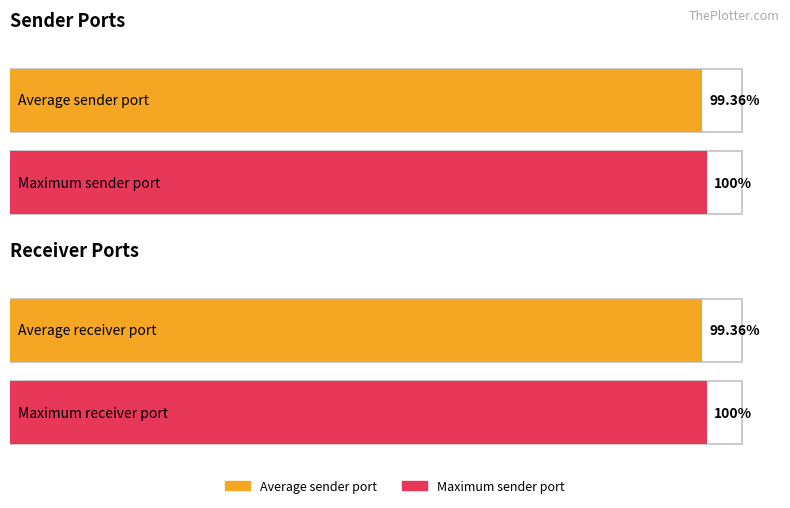

The sender from series shows 2 at 0. True or false?

False